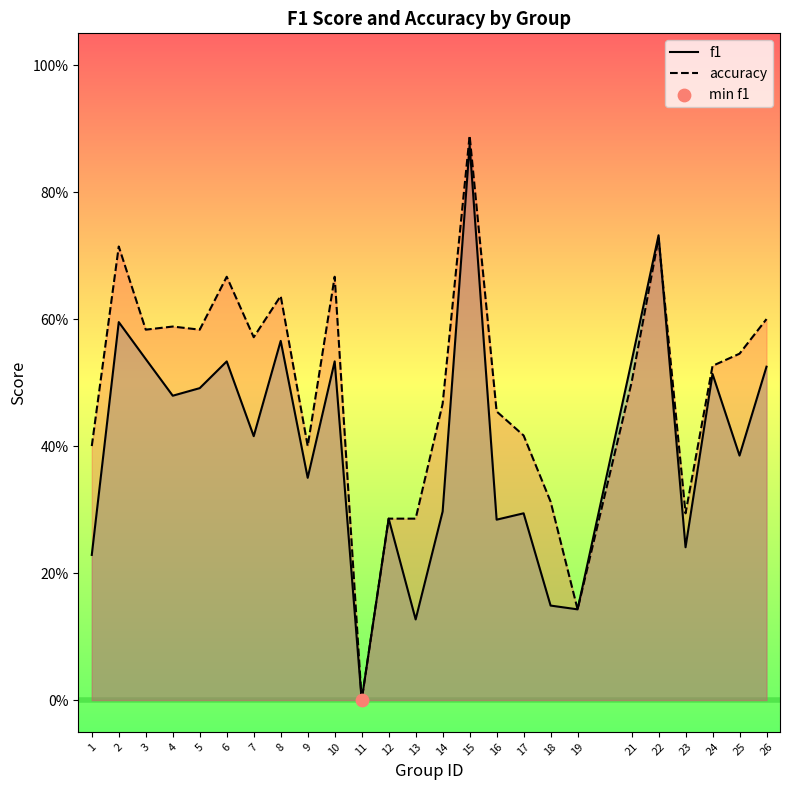

At how many categories does at least one series exceed 0?

24